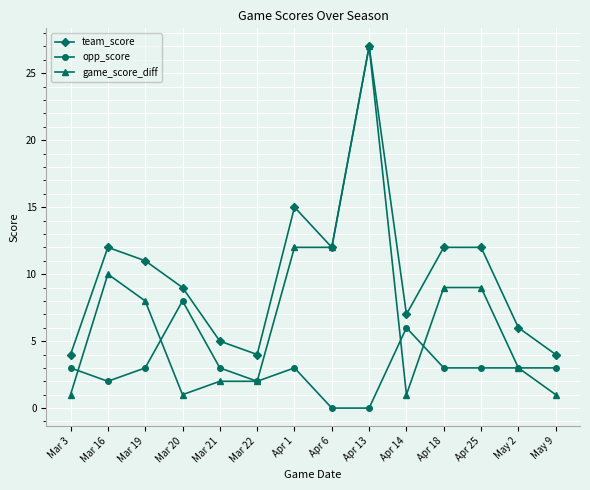

At which category does the chart reach its peak across all series?

Apr 13